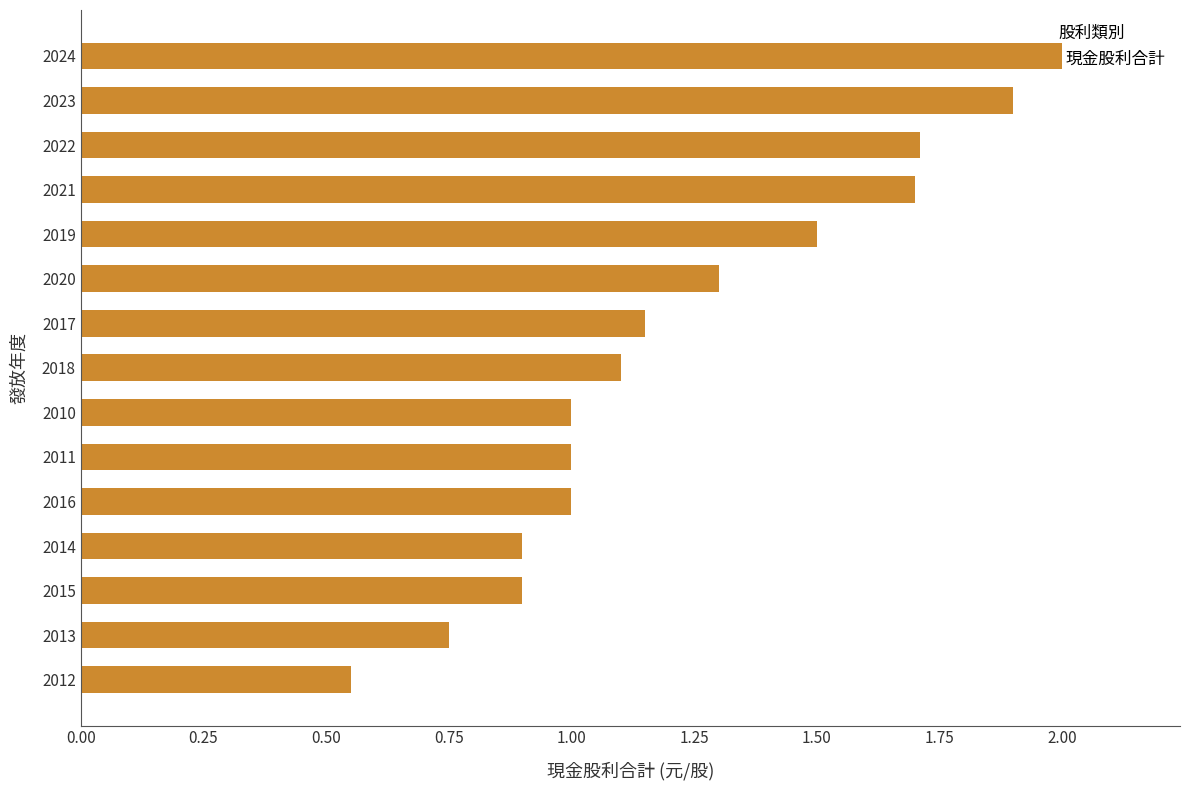

What is the difference between the values at 2010 and 2019?

0.5